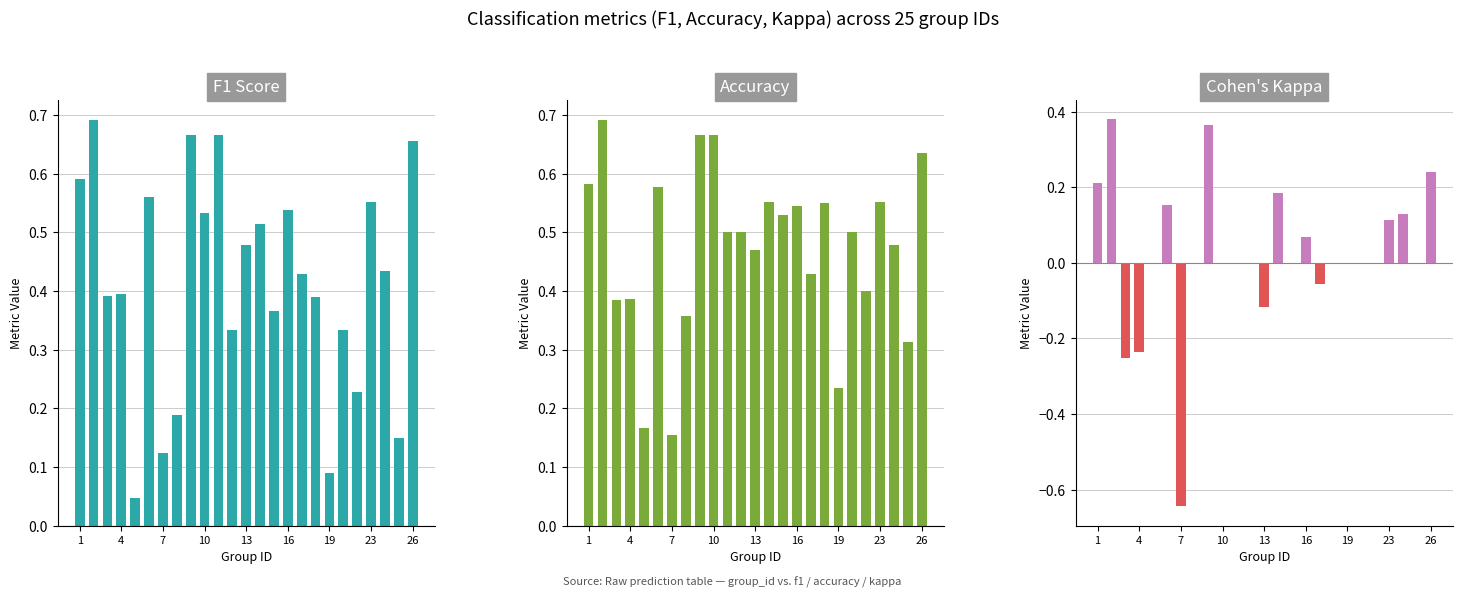

What is the label of the 25th bar from the right?

1